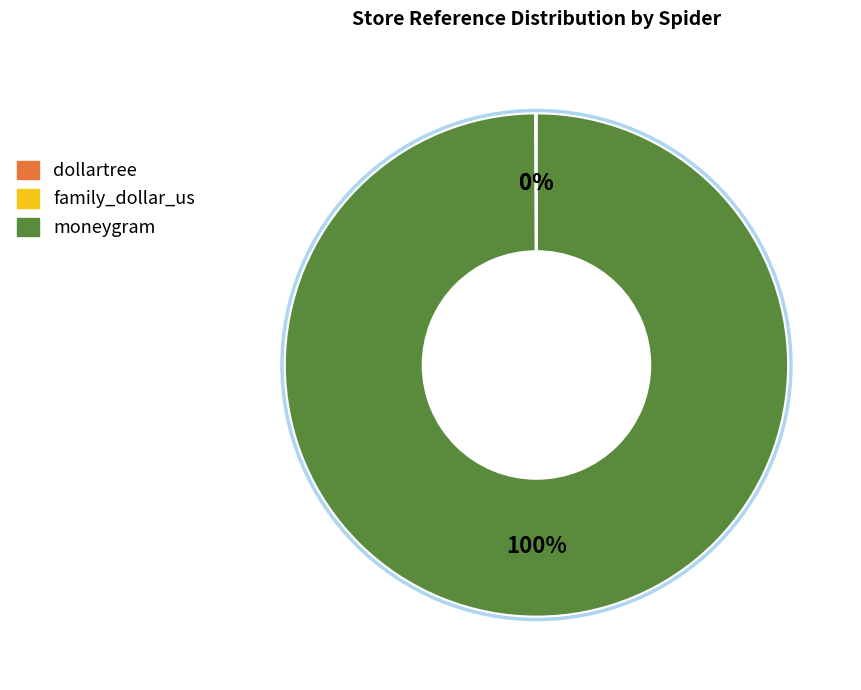

The moneygram slice represents 85% of the pie. True or false?

False